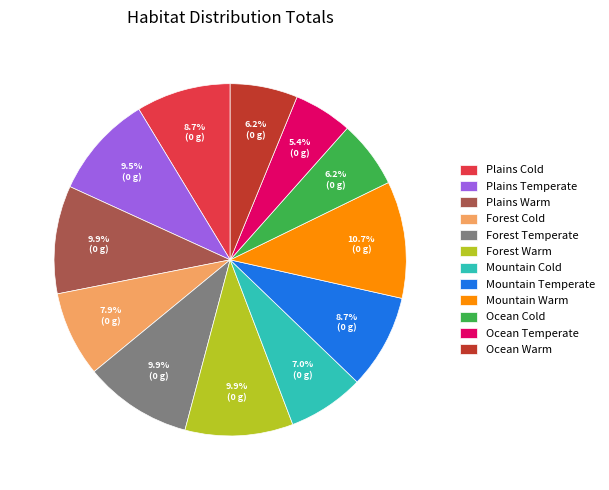

To the nearest percent, what is the combined percentage of Ocean Temperate and Plains Cold?

14%